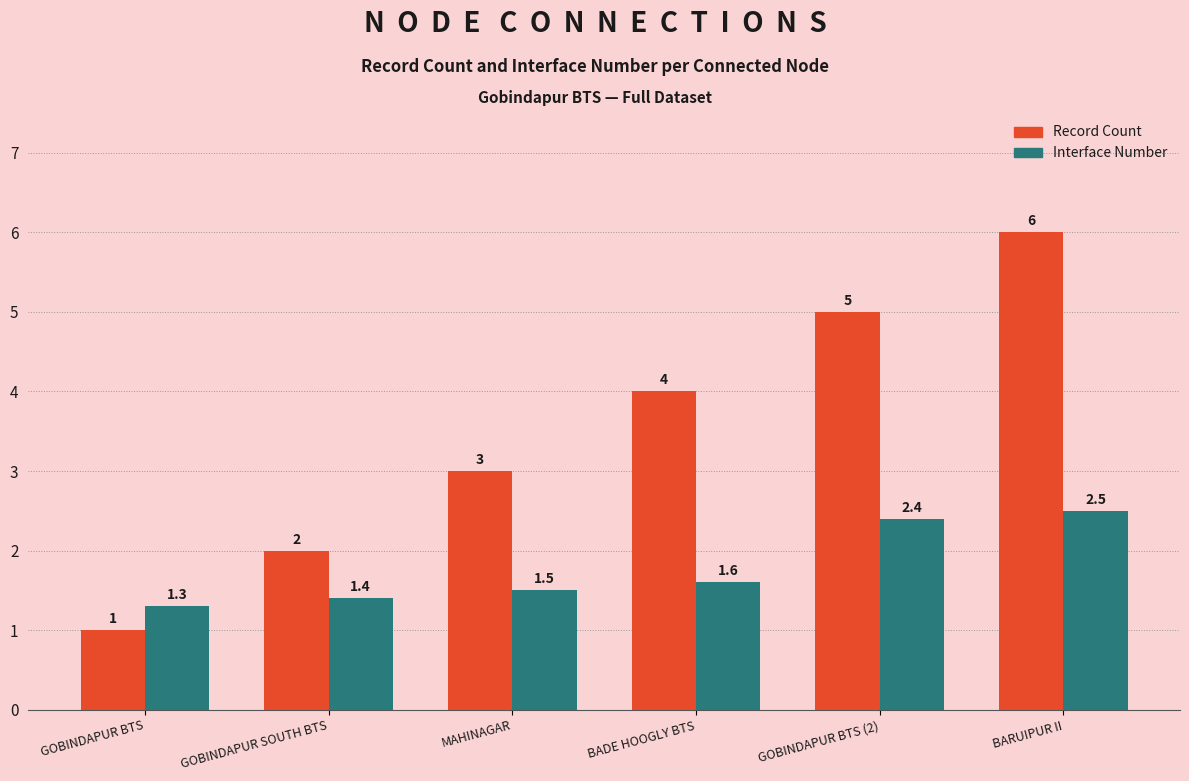

What are all the series names shown in the legend?

Record Count, Interface Number